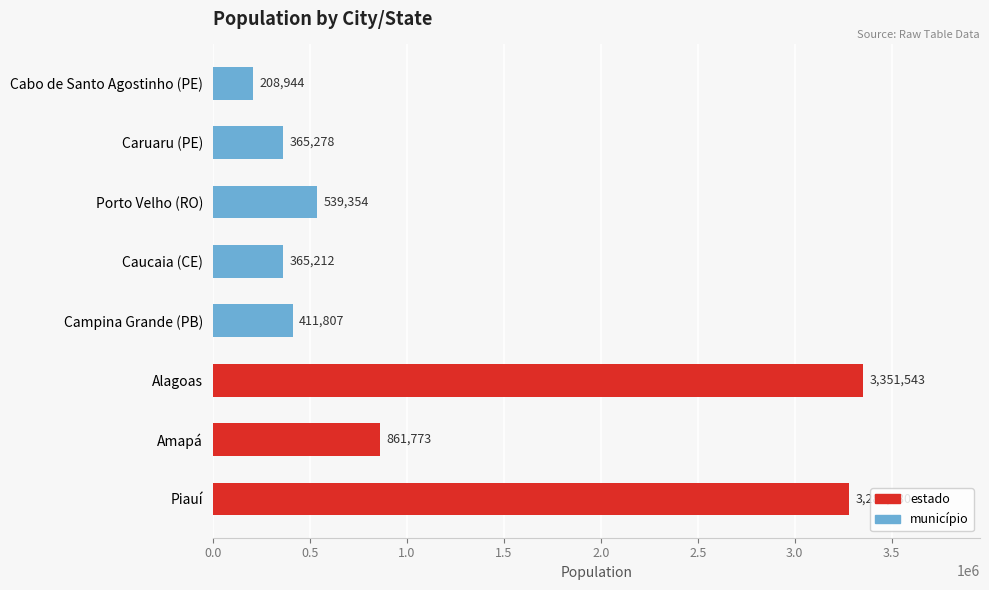

List the labels in order of value, largest first.

Alagoas, Piauí, Amapá, Porto Velho (RO), Campina Grande (PB), Caruaru (PE), Caucaia (CE), Cabo de Santo Agostinho (PE)